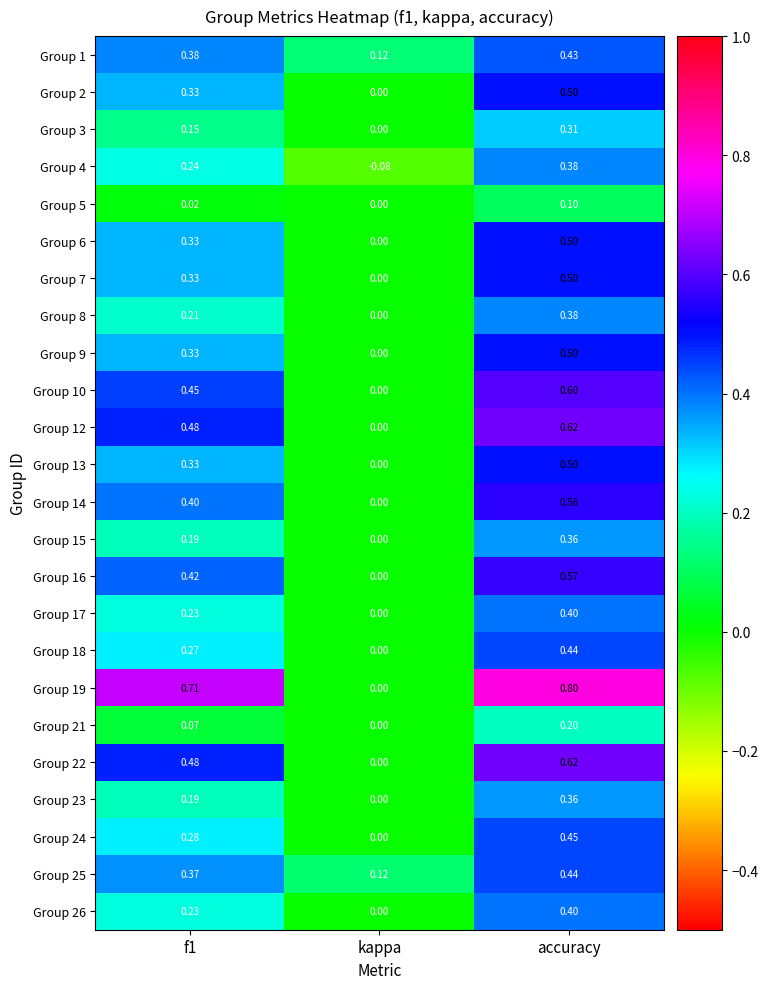

Is the value of Group 3 at accuracy greater than the value of Group 21 at accuracy?

Yes